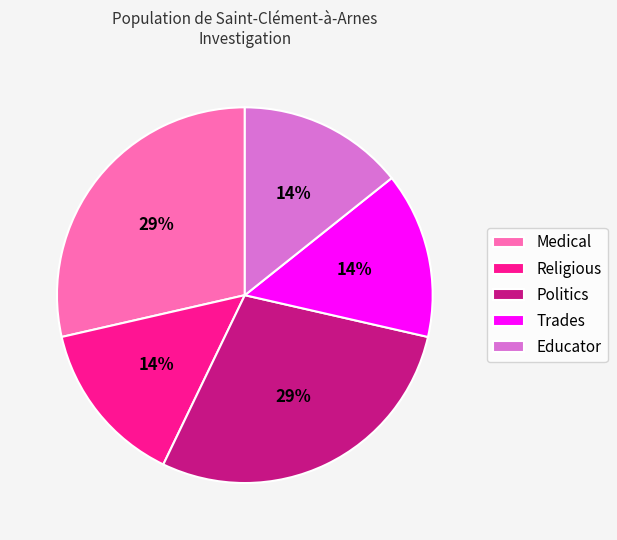

What percentage is the Trades slice, to the nearest percent?

14%